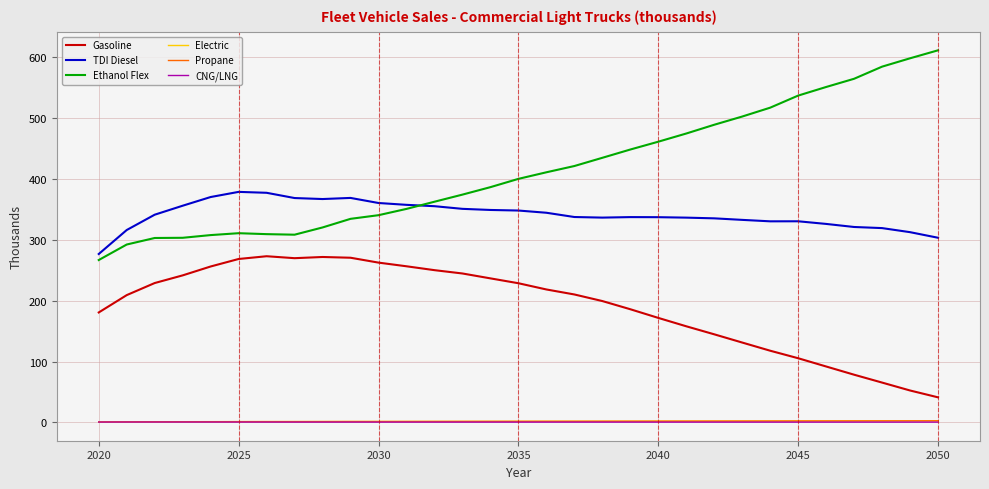

What is the minimum value shown in the chart?

0.5